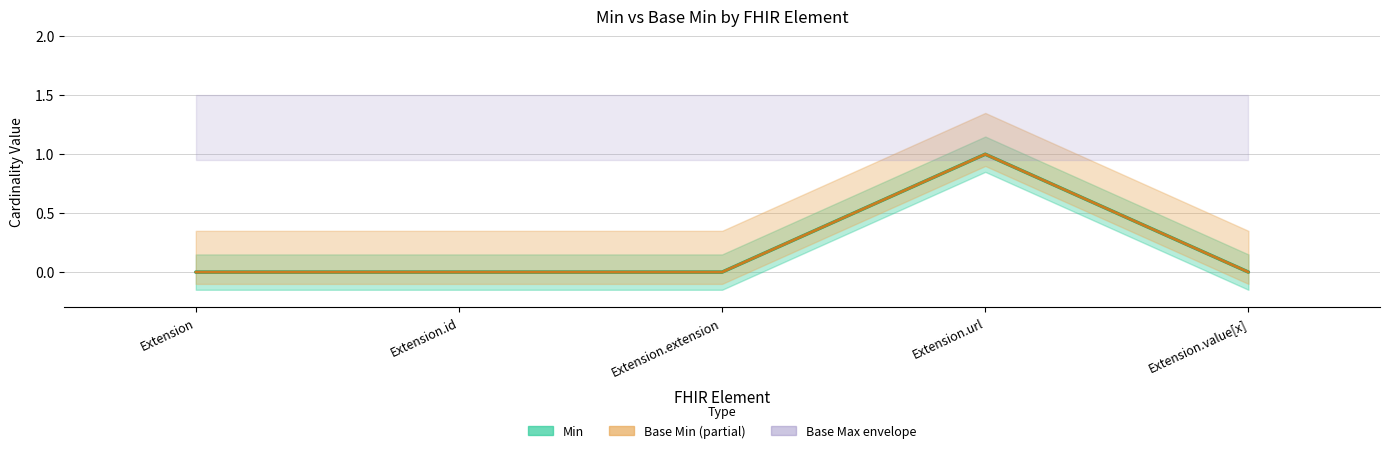

How many positive values does the Base Min series have?

1